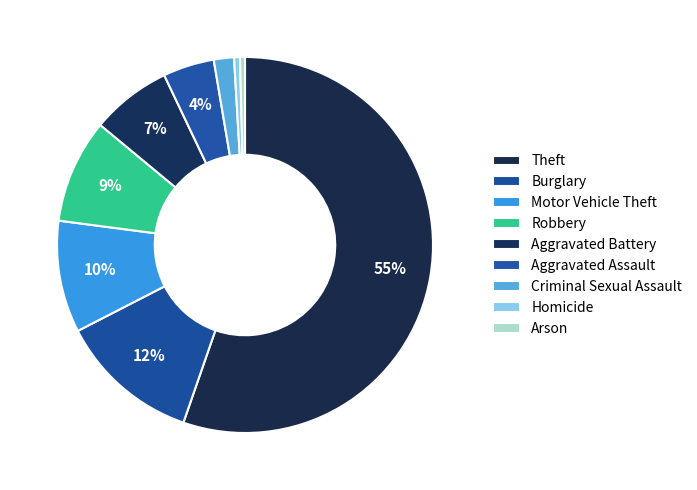

How many slices are in this pie chart?

9